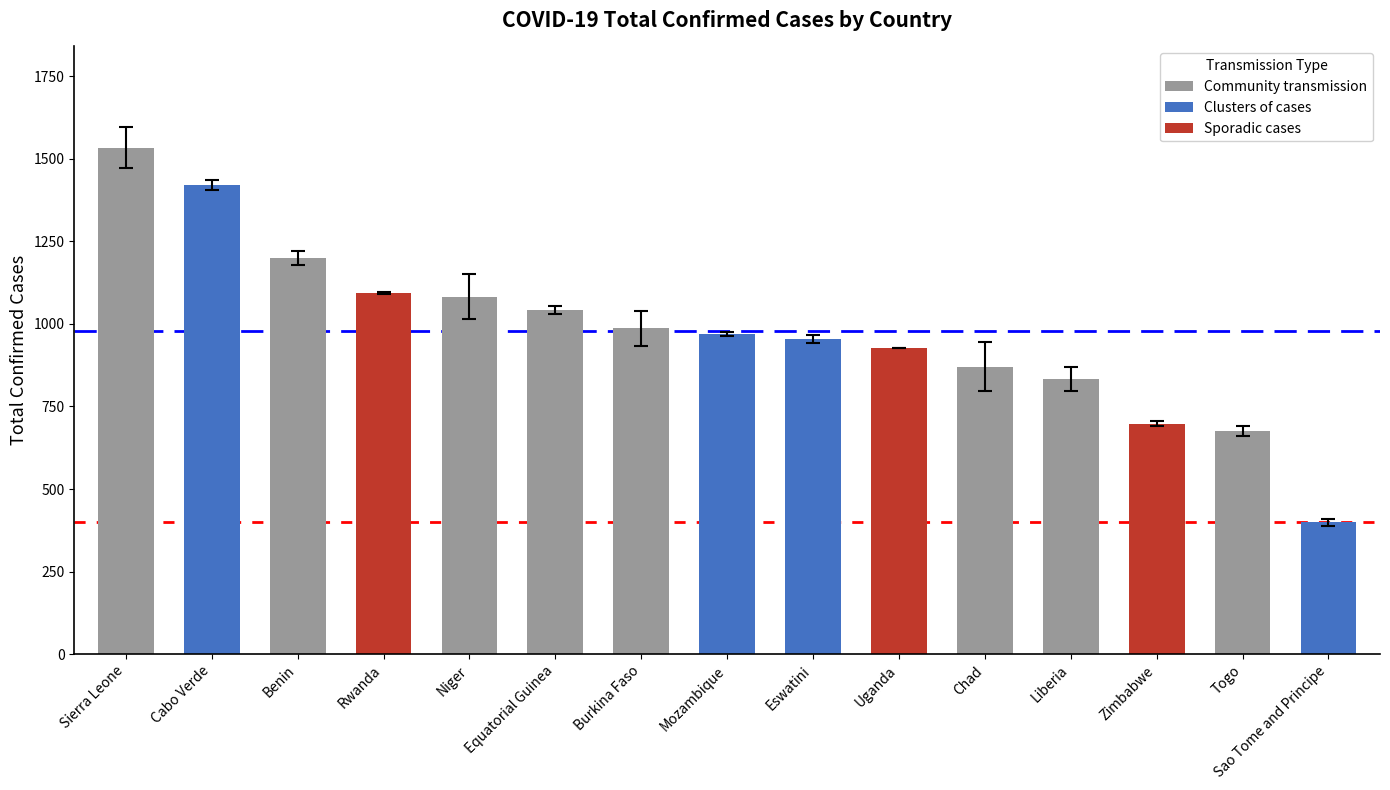

Does the chart contain stacked bars?

No